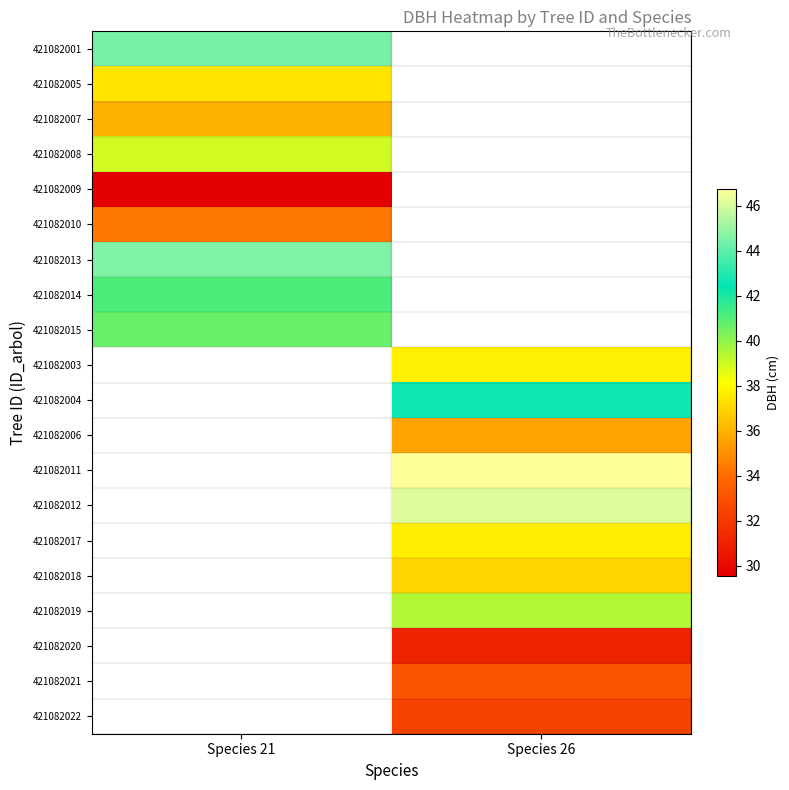

How many values in 421082007 are above zero?

1